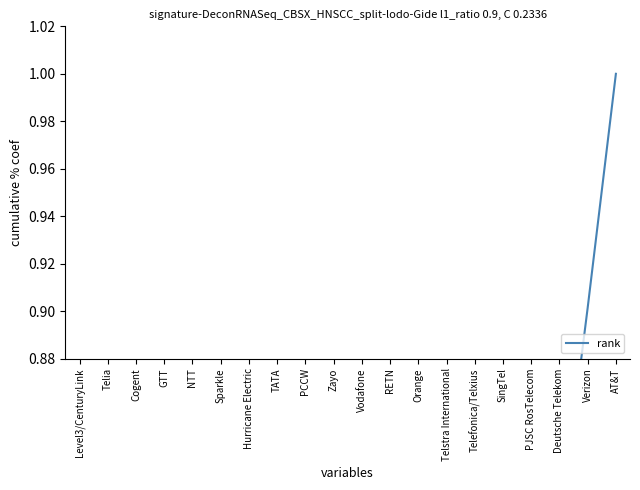

List the labels in order of value, largest first.

AT&T, Verizon, Deutsche Telekom, PJSC RosTelecom, SingTel, Telefonica/Telxius, Telstra International, Orange, RETN, Vodafone, Zayo, PCCW, TATA, Hurricane Electric, Sparkle, NTT, GTT, Cogent, Telia, Level3/CenturyLink